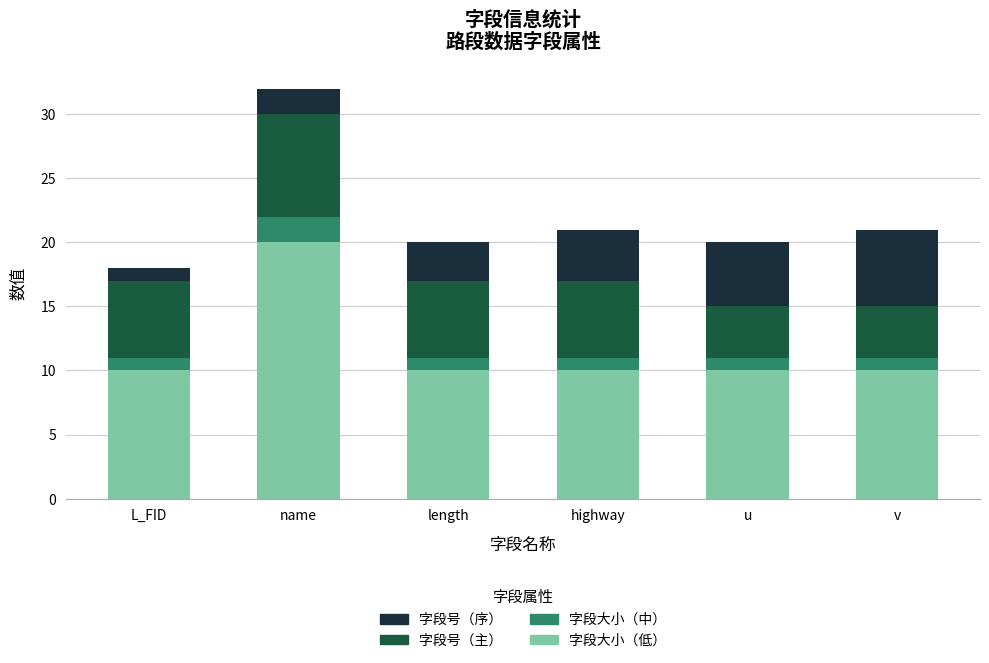

At which category is the sum across all series the highest?

name